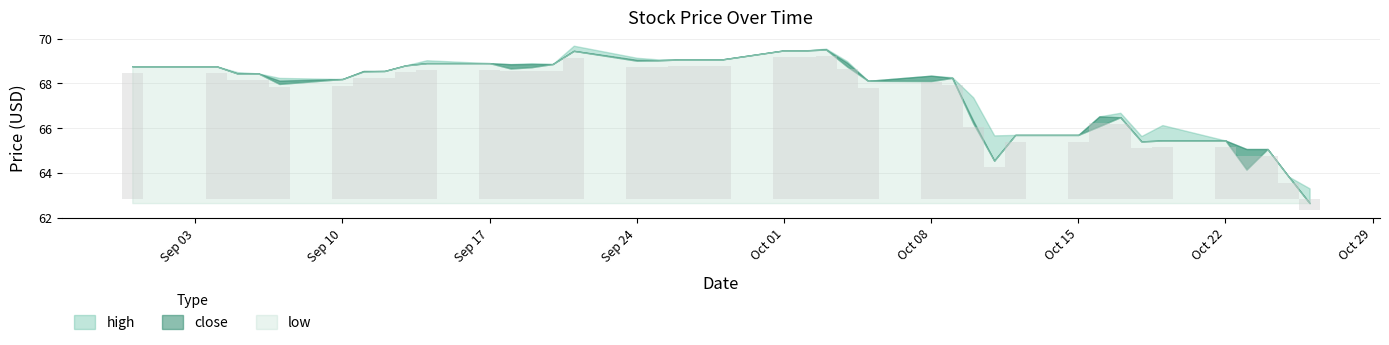

Reading left to right, list all the values displayed in this chart.

high: 2018-10-26=63.3	2018-10-25=63.8	2018-10-24=65.1	2018-10-23=65.1	2018-10-22=65.5	2018-10-19=66.1	2018-10-18=65.7	2018-10-17=66.7	2018-10-16=66.5	2018-10-15=65.7	2018-10-12=65.7	2018-10-11=65.7	2018-10-10=67.4	2018-10-09=68.3	2018-10-08=68.3	2018-10-05=68.1	2018-10-04=69.0	2018-10-03=69.6	2018-10-02=69.5	2018-10-01=69.5	2018-09-28=69.1	2018-09-27=69.1	2018-09-26=69.1	2018-09-25=69.1	2018-09-24=69.2	2018-09-21=69.7	2018-09-20=68.9	2018-09-19=68.9	2018-09-18=68.9	2018-09-17=68.9	2018-09-14=69.0	2018-09-13=68.8	2018-09-12=68.6	2018-09-11=68.6	2018-09-10=68.2	2018-09-07=68.2	2018-09-06=68.5	2018-09-05=68.5	2018-09-04=68.8	2018-08-31=68.8
close: 2018-10-26=62.6	2018-10-25=63.8	2018-10-24=65.1	2018-10-23=65.1	2018-10-22=65.5	2018-10-19=65.5	2018-10-18=65.4	2018-10-17=66.5	2018-10-16=66.5	2018-10-15=65.7	2018-10-12=65.7	2018-10-11=64.5	2018-10-10=66.3	2018-10-09=68.2	2018-10-08=68.3	2018-10-05=68.1	2018-10-04=68.9	2018-10-03=69.5	2018-10-02=69.5	2018-10-01=69.5	2018-09-28=69.1	2018-09-27=69.1	2018-09-26=69.1	2018-09-25=69.0	2018-09-24=69.1	2018-09-21=69.5	2018-09-20=68.9	2018-09-19=68.9	2018-09-18=68.9	2018-09-17=68.9	2018-09-14=68.9	2018-09-13=68.8	2018-09-12=68.6	2018-09-11=68.6	2018-09-10=68.2	2018-09-07=68.1	2018-09-06=68.5	2018-09-05=68.5	2018-09-04=68.8	2018-08-31=68.8
low: 2018-10-26=62.6	2018-10-25=63.8	2018-10-24=65.1	2018-10-23=64.2	2018-10-22=65.5	2018-10-19=65.5	2018-10-18=65.4	2018-10-17=66.5	2018-10-16=66.1	2018-10-15=65.7	2018-10-12=65.7	2018-10-11=64.5	2018-10-10=66.2	2018-10-09=68.2	2018-10-08=68.1	2018-10-05=68.1	2018-10-04=68.8	2018-10-03=69.5	2018-10-02=69.5	2018-10-01=69.5	2018-09-28=69.1	2018-09-27=69.1	2018-09-26=69.1	2018-09-25=69.0	2018-09-24=69.0	2018-09-21=69.5	2018-09-20=68.9	2018-09-19=68.7	2018-09-18=68.7	2018-09-17=68.9	2018-09-14=68.9	2018-09-13=68.8	2018-09-12=68.6	2018-09-11=68.5	2018-09-10=68.2	2018-09-07=68.0	2018-09-06=68.5	2018-09-05=68.5	2018-09-04=68.8	2018-08-31=68.8